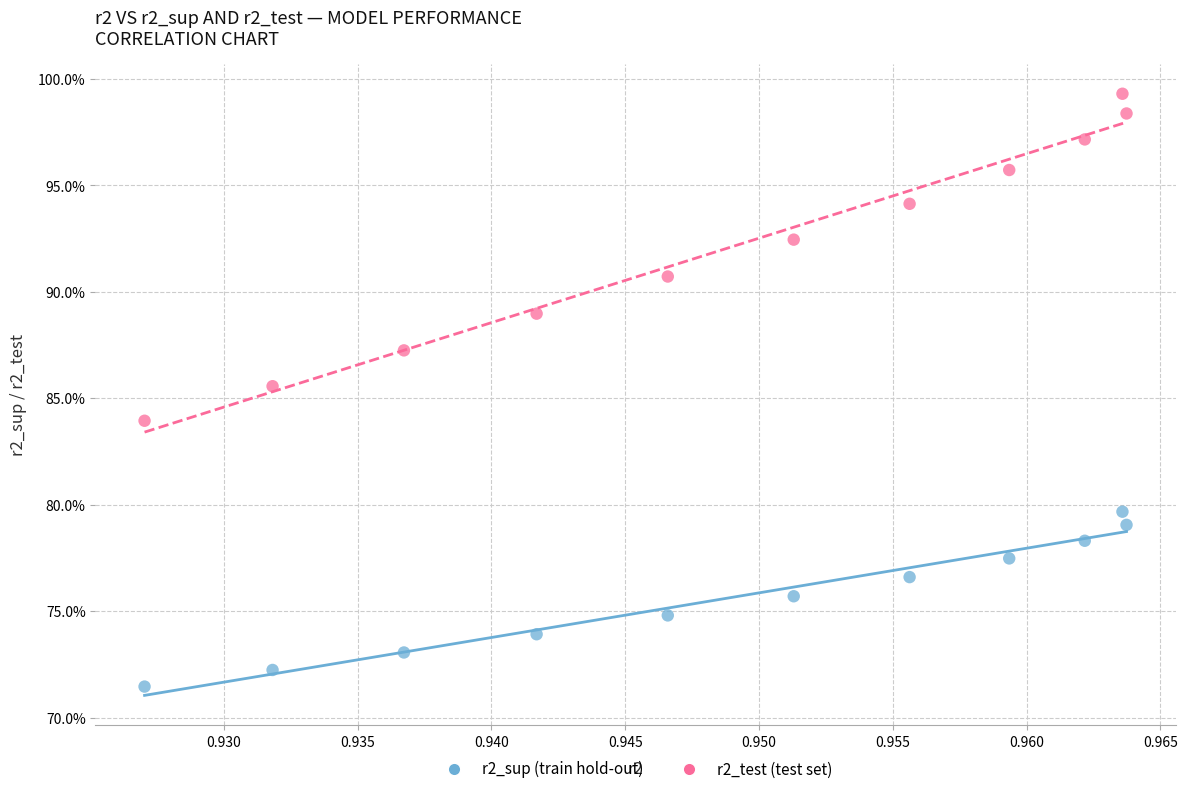

Which series reaches the maximum Y coordinate?

r2_test (test set)